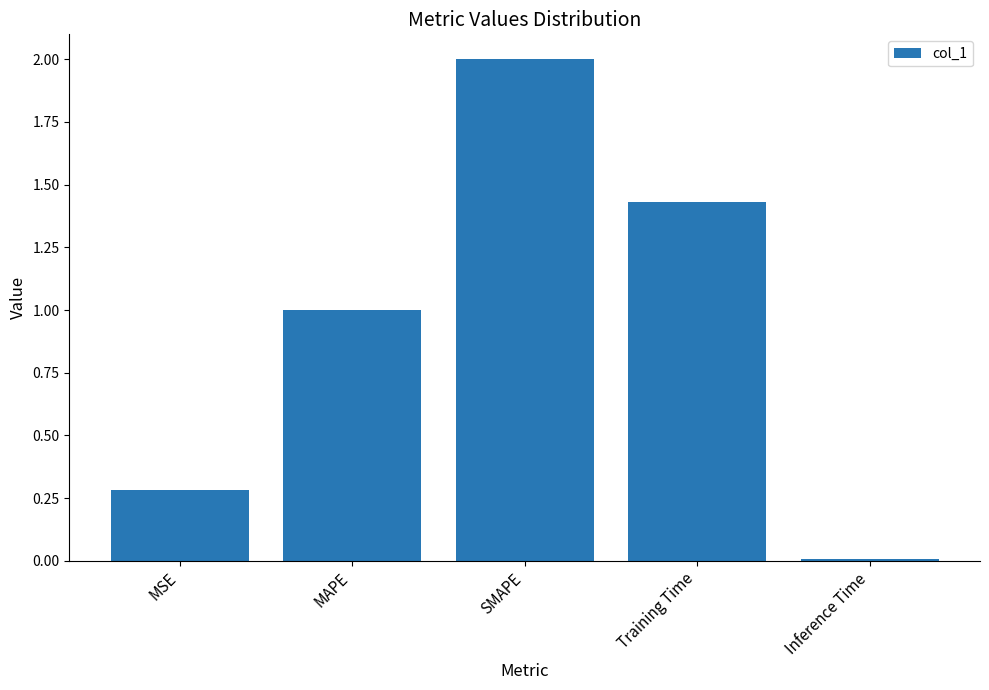

Rank the categories by value from lowest to highest.

Inference Time, MSE, MAPE, Training Time, SMAPE